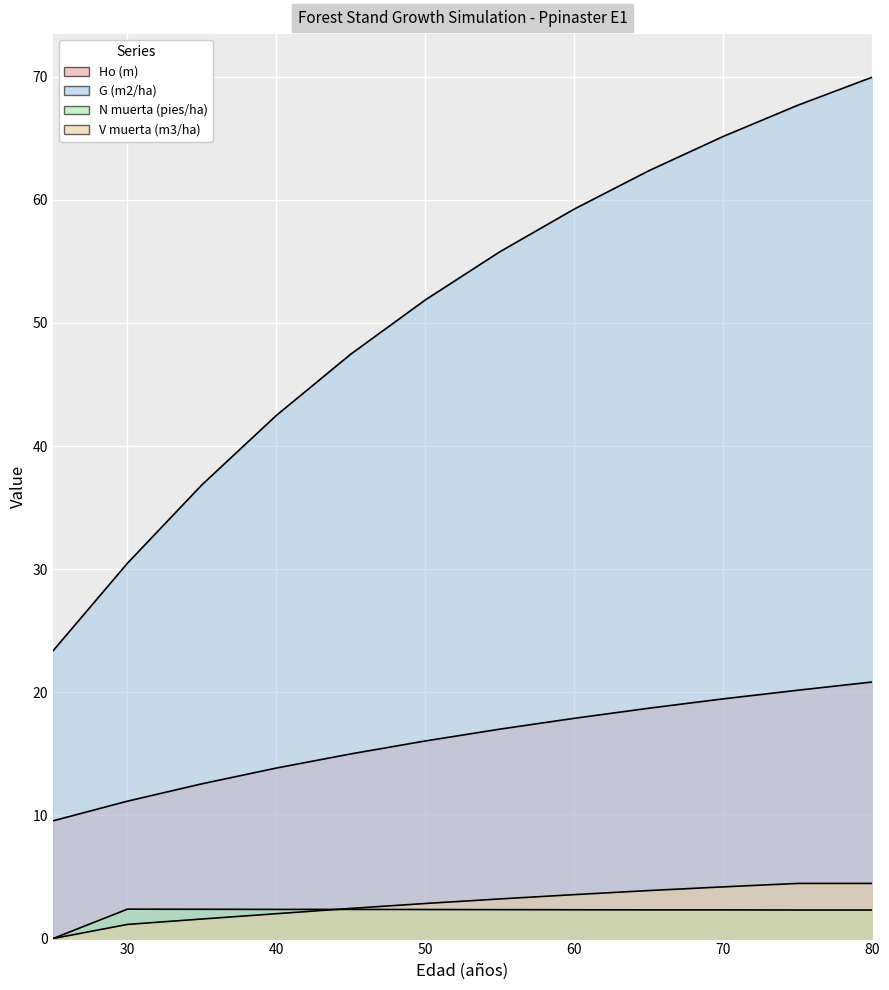

What are all the series names shown in the legend?

Ho (m), G (m2/ha), N muerta (pies/ha), V muerta (m3/ha)